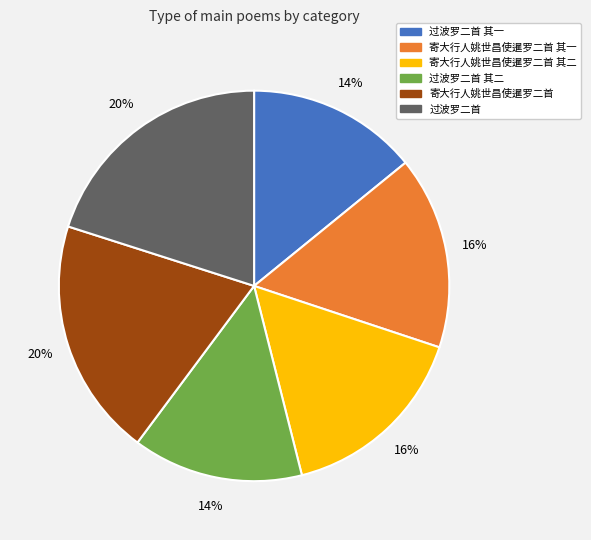

Does any single category account for the majority?

No